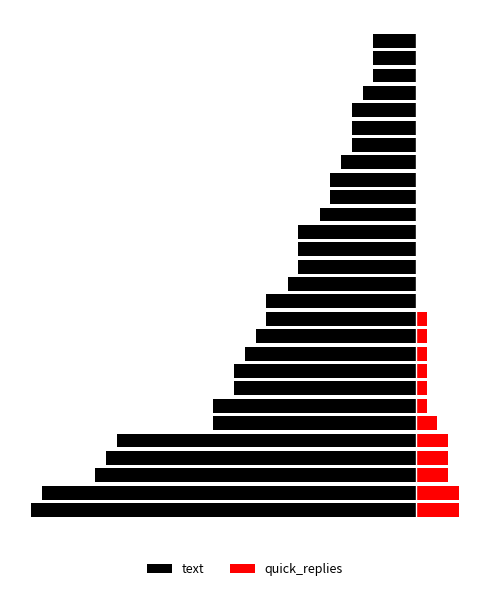

At which label is quick_replies closest to 2?

5